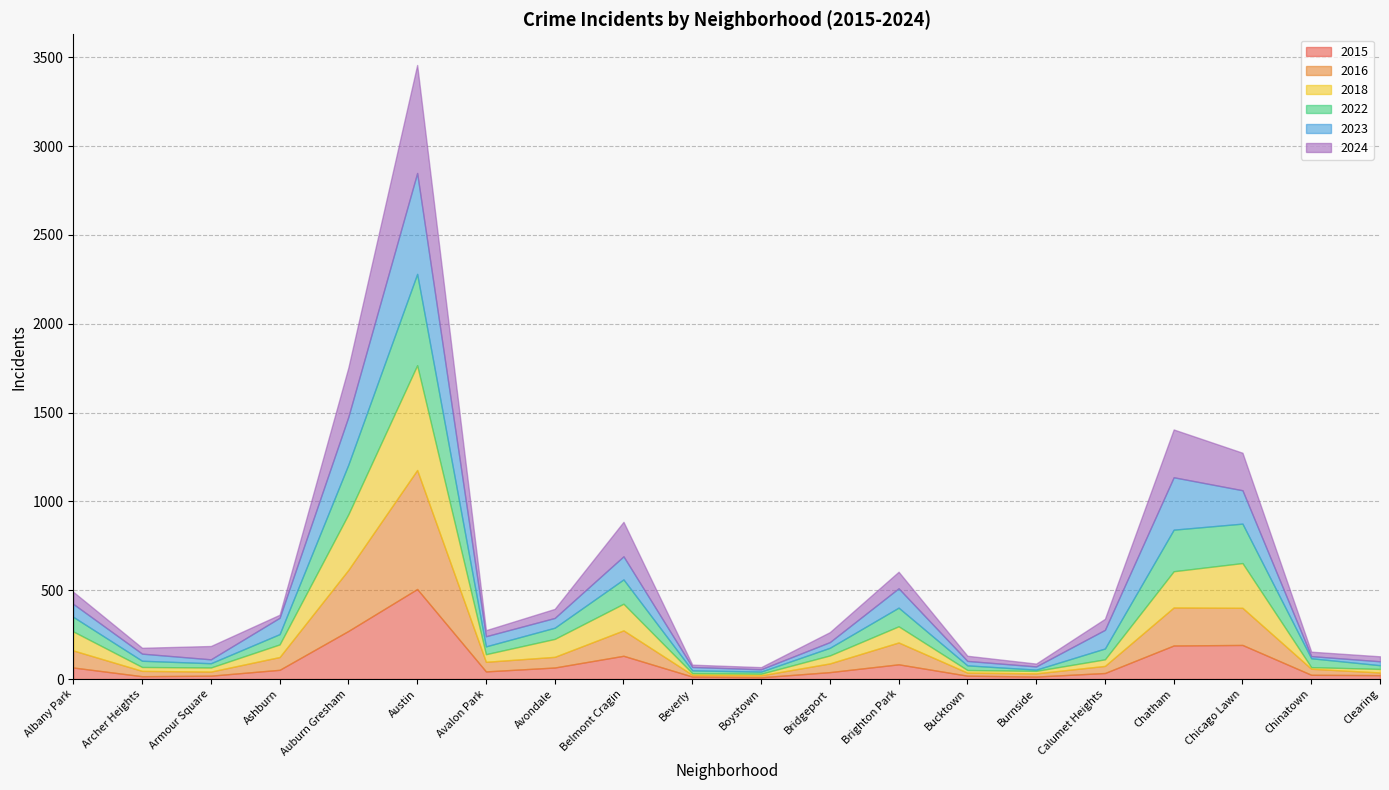

What is the greatest value displayed?

670